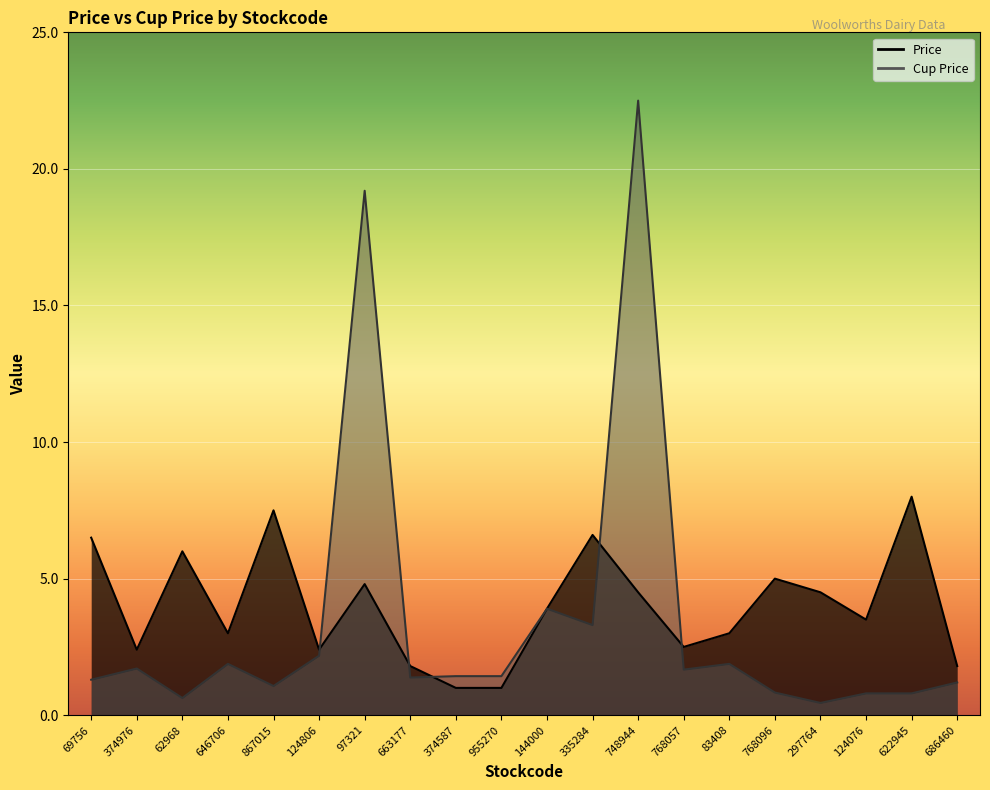

At which category does Price reach its first local peak?

62968